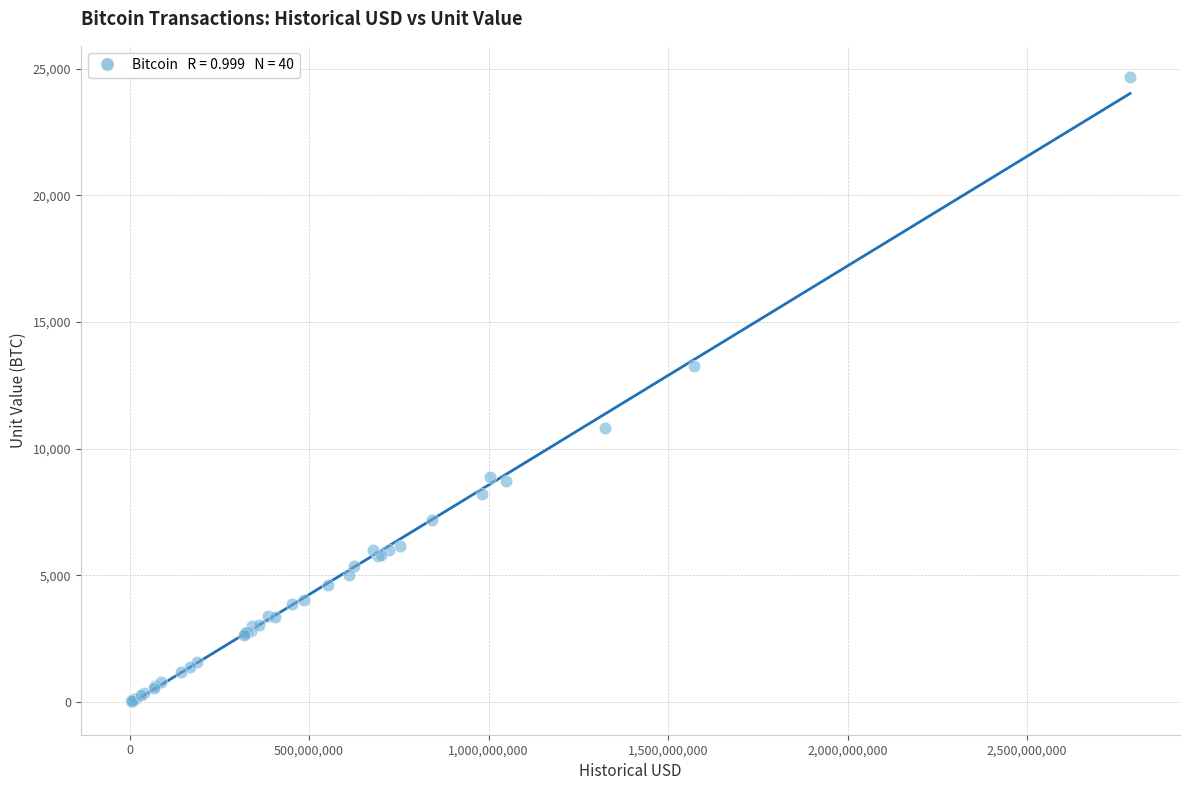

What Y value in the scatter plot is closest to 12348?

13250.0